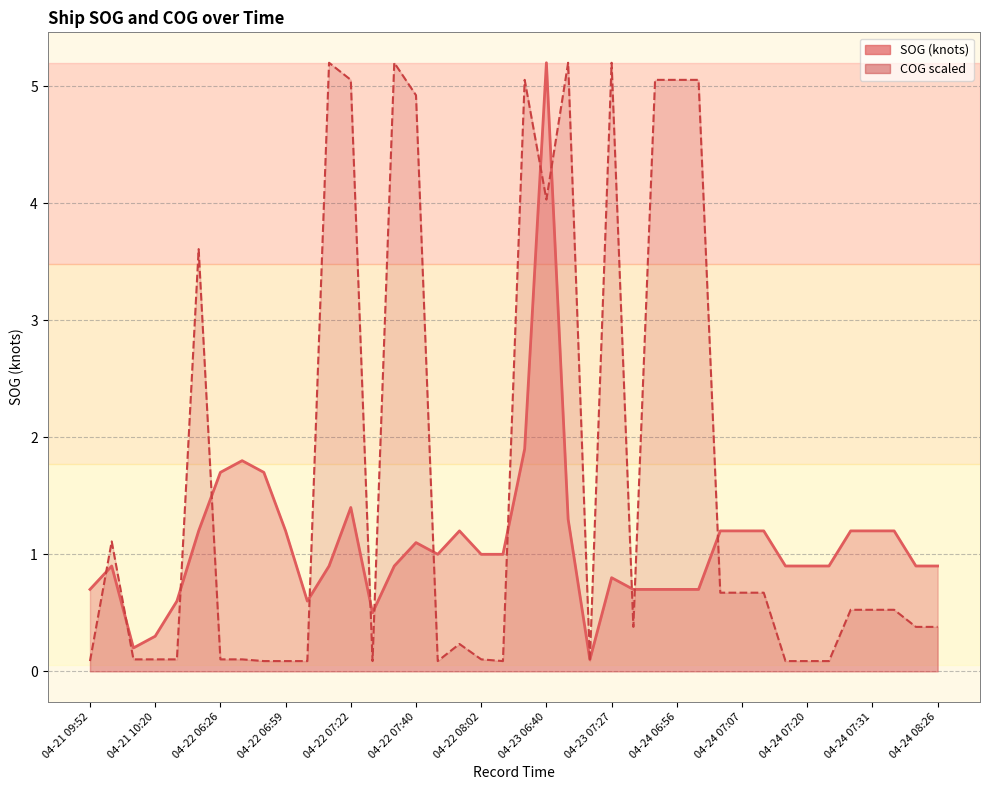

What is the label of the 18th point from the left?

04-22 07:57